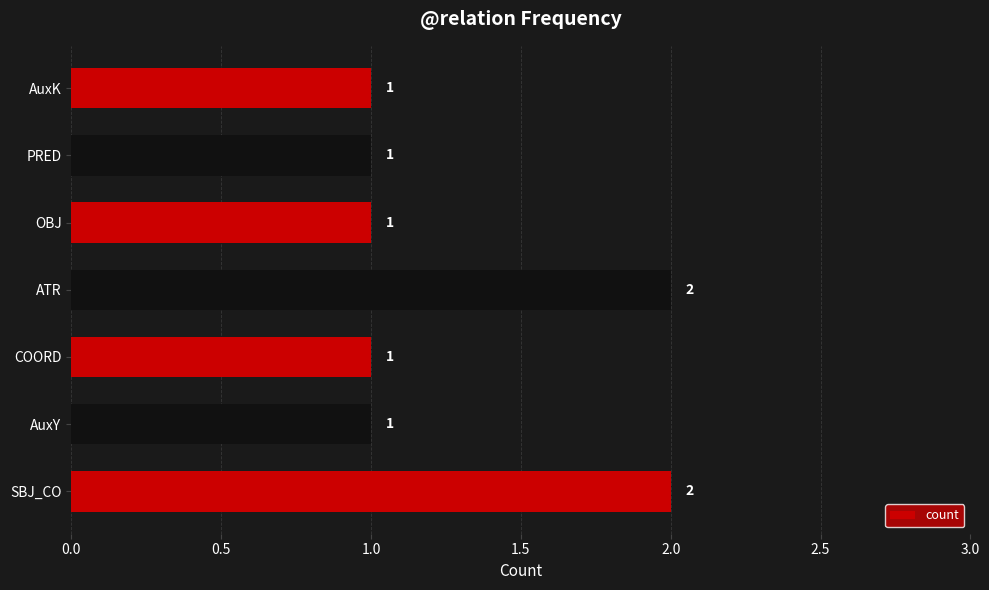

Reading top to bottom, extract all data points from this chart.

AuxK=1	PRED=1	OBJ=1	ATR=2	COORD=1	AuxY=1	SBJ_CO=2